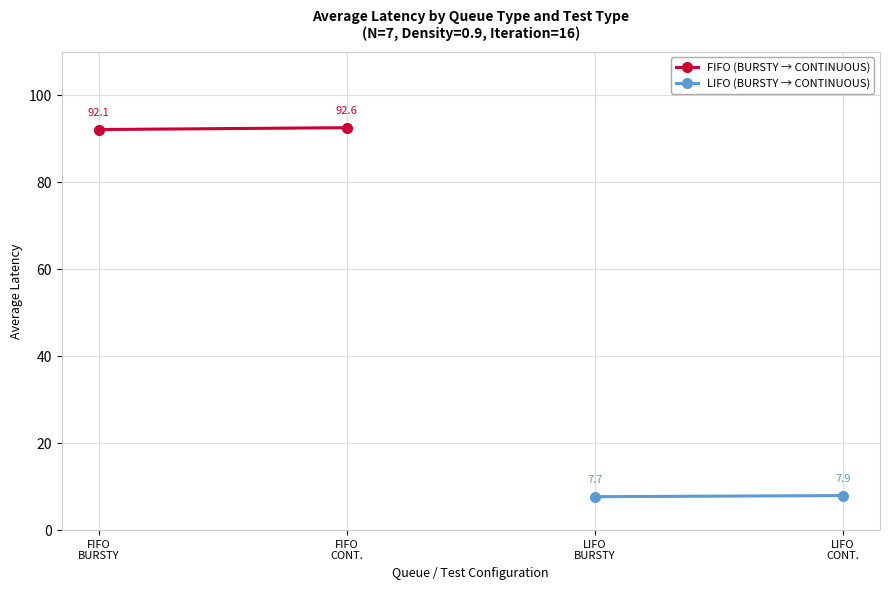

Which label corresponds to the largest value in the chart?

FIFO
CONT.